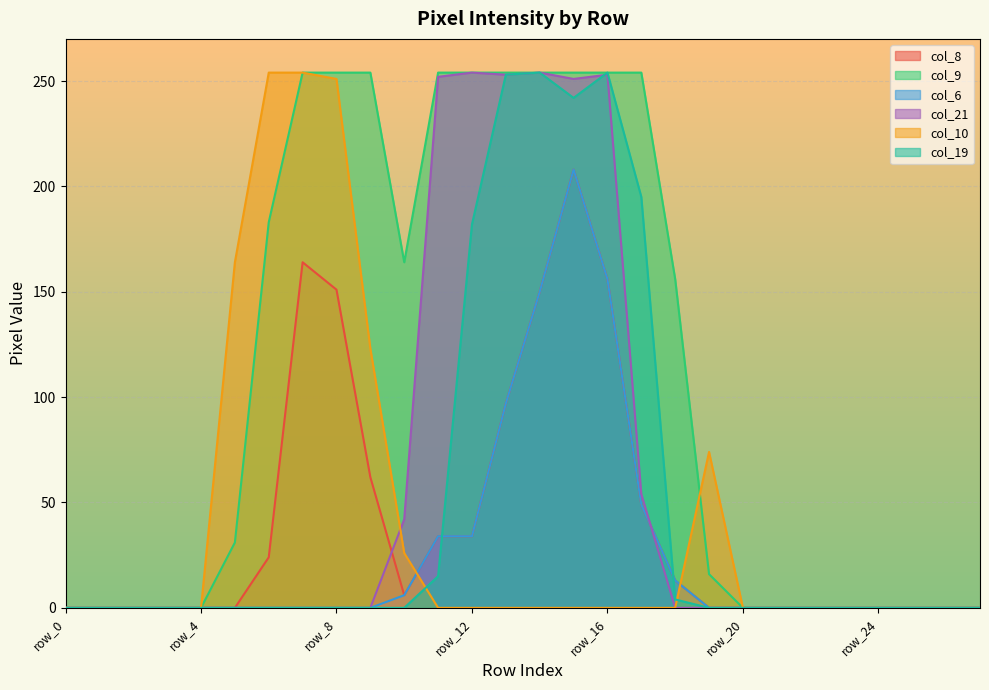

The value of col_21 at row_10 is 18. True or false?

False